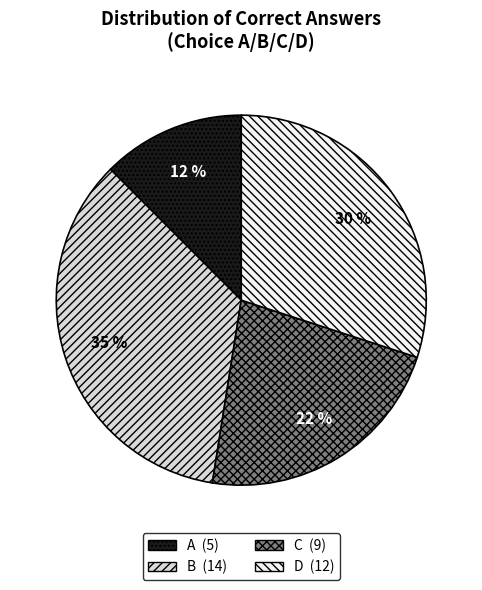

Does A represent more than half of the total?

No